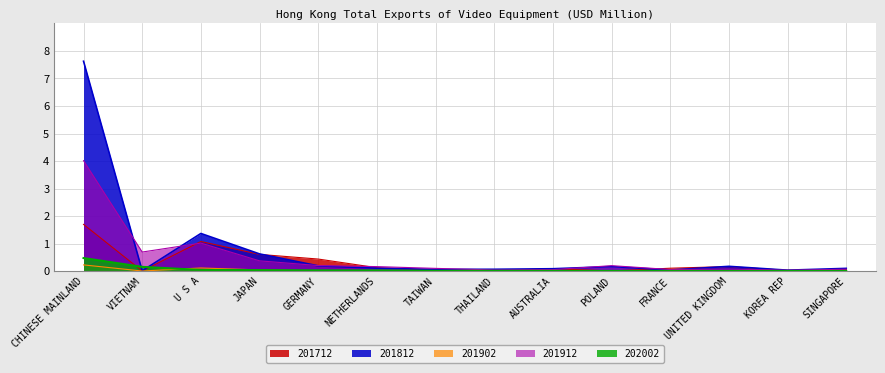

Reading left to right, what are all the values shown in this chart?

201712: CHINESE MAINLAND=1.7	VIETNAM=0.0	U S A=1.1	JAPAN=0.6	GERMANY=0.4	NETHERLANDS=0.1	TAIWAN=0.0	THAILAND=0.0	AUSTRALIA=0.1	POLAND=0.0	FRANCE=0.1	UNITED KINGDOM=0.2	KOREA REP=0.0	SINGAPORE=0.1
201812: CHINESE MAINLAND=7.6	VIETNAM=0.0	U S A=1.4	JAPAN=0.6	GERMANY=0.2	NETHERLANDS=0.1	TAIWAN=0.1	THAILAND=0.1	AUSTRALIA=0.1	POLAND=0.2	FRANCE=0.0	UNITED KINGDOM=0.2	KOREA REP=0.0	SINGAPORE=0.1
201902: CHINESE MAINLAND=0.2	VIETNAM=0.0	U S A=0.1	JAPAN=0.0	GERMANY=0.0	NETHERLANDS=0.0	TAIWAN=0.0	THAILAND=0.0	AUSTRALIA=0.0	POLAND=0.0	FRANCE=0.0	UNITED KINGDOM=0.0	KOREA REP=0.0	SINGAPORE=0.0
201912: CHINESE MAINLAND=4.0	VIETNAM=0.7	U S A=1.0	JAPAN=0.4	GERMANY=0.2	NETHERLANDS=0.2	TAIWAN=0.1	THAILAND=0.0	AUSTRALIA=0.1	POLAND=0.2	FRANCE=0.1	UNITED KINGDOM=0.1	KOREA REP=0.0	SINGAPORE=0.1
202002: CHINESE MAINLAND=0.5	VIETNAM=0.2	U S A=0.0	JAPAN=0.0	GERMANY=0.0	NETHERLANDS=0.0	TAIWAN=0.0	THAILAND=0.0	AUSTRALIA=0.0	POLAND=0.0	FRANCE=0.0	UNITED KINGDOM=0.0	KOREA REP=0.0	SINGAPORE=0.0